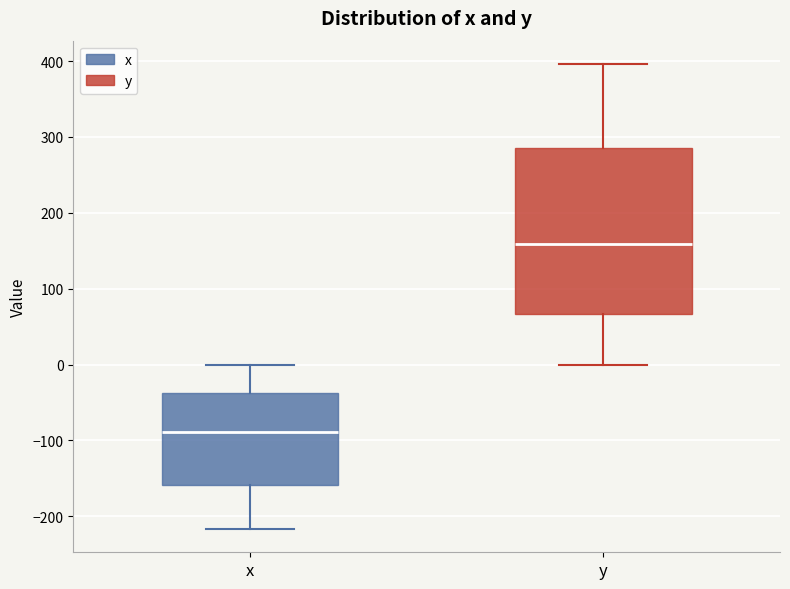

Reading left to right, transcribe this box plot: for each box, give where its median line is, the range the box spans, and where its two whiskers end, as read against the y-axis. The values are not printed on the chart, so give them approximately, as read against the axis.

x: median -90, box -160 to -40, whiskers -220 to 0
y: median 160, box 70 to 290, whiskers 0 to 400